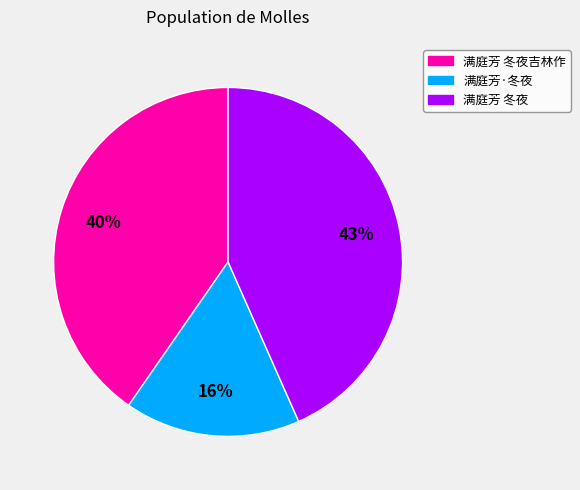

How many slices are in this pie chart?

3